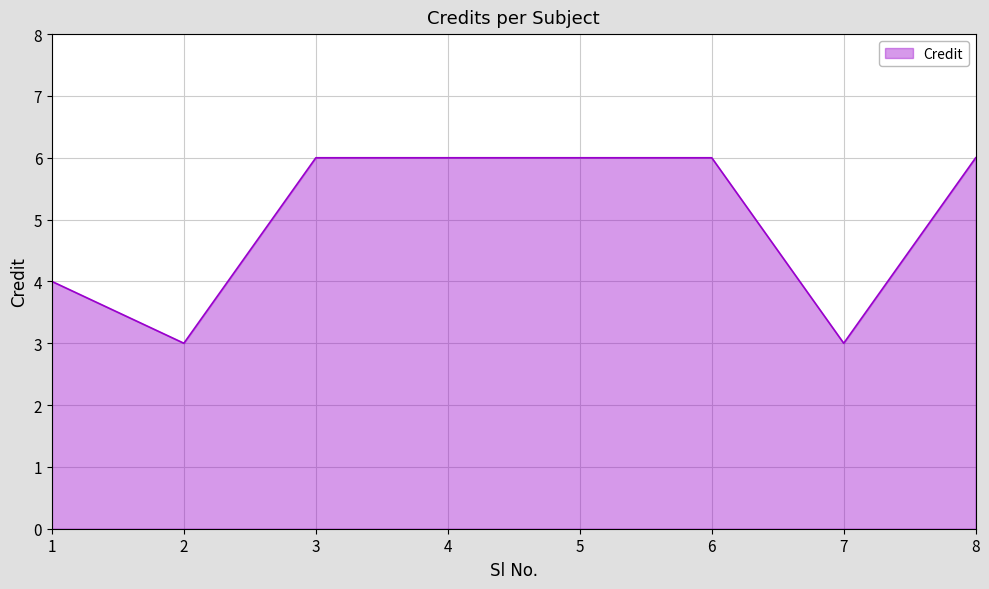

Is it true that the value at 5 is 6?

True